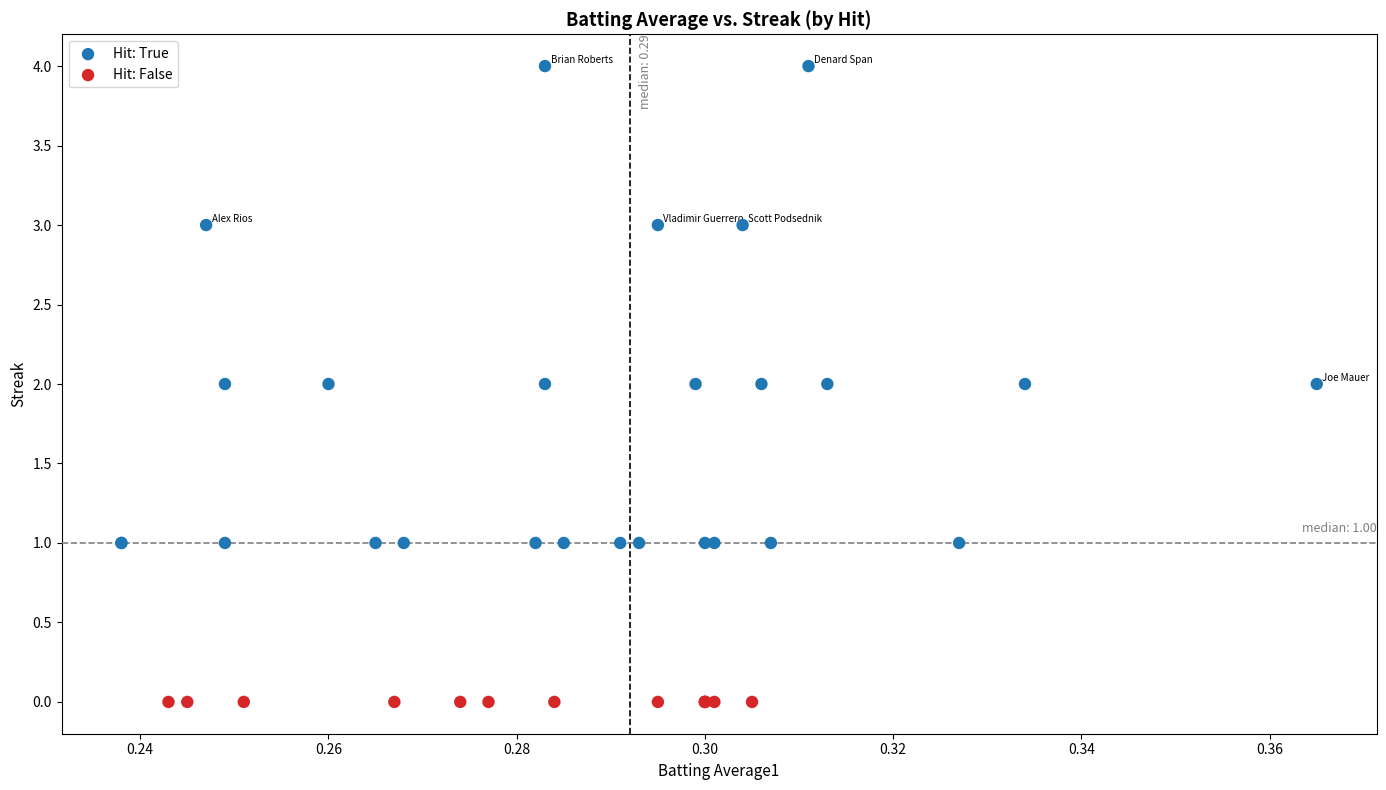

What are all the series names shown in the legend?

Hit: True, Hit: False